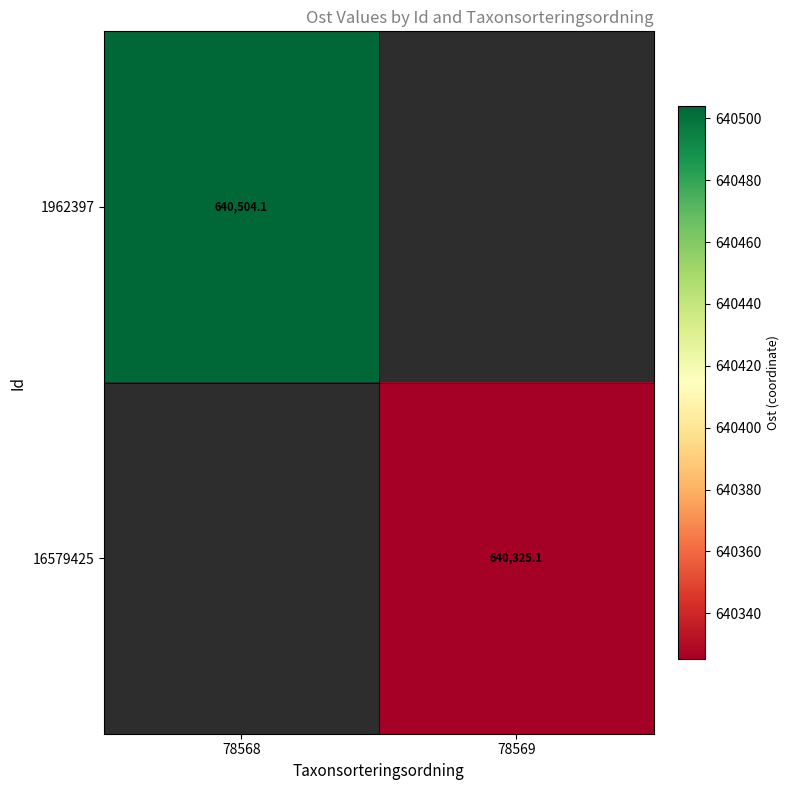

The value of 1962397 at 78568 is 640504.1. True or false?

True